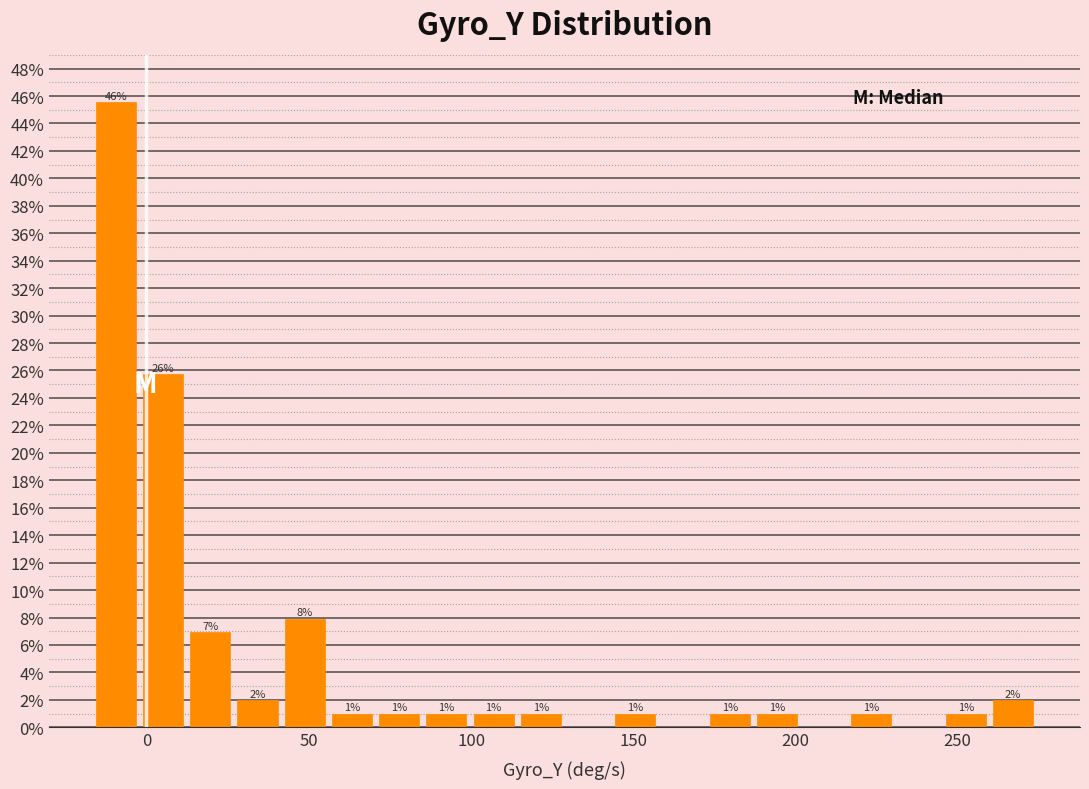

Read against the x-axis, roughly where is the centre of the tallest bar?

-10